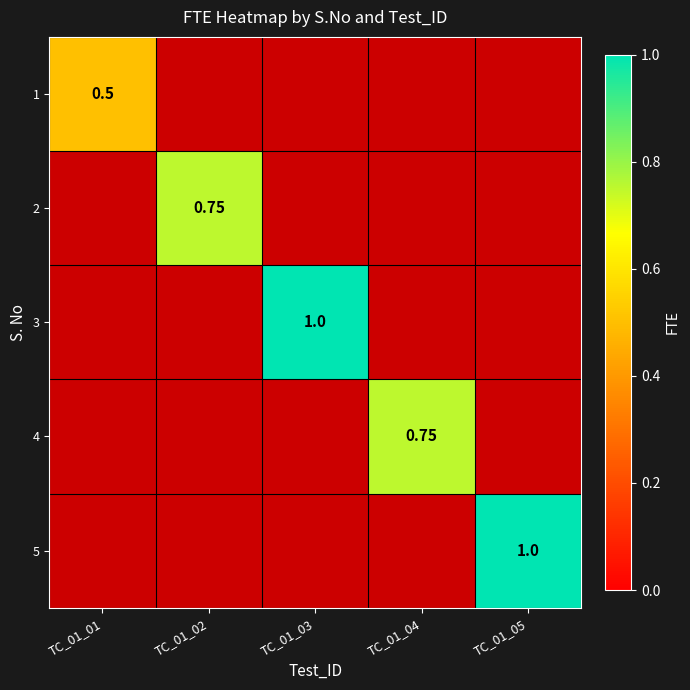

How many 1 values are between 0 and 1?

5